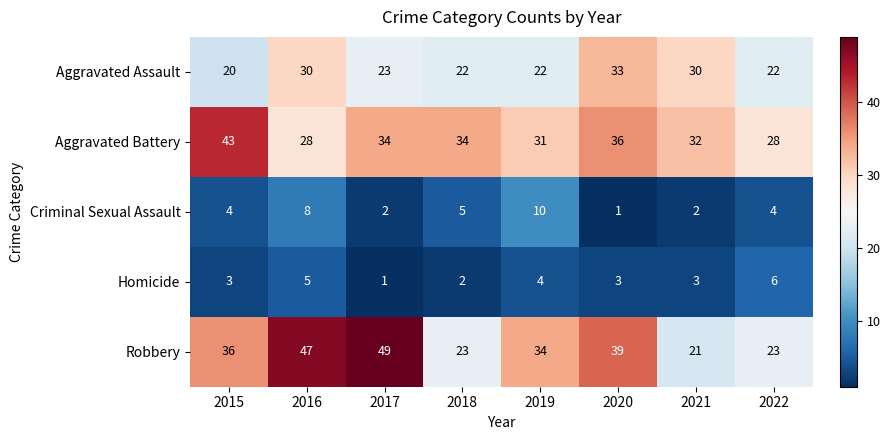

What is the approximate value of Criminal Sexual Assault at 2018?

5